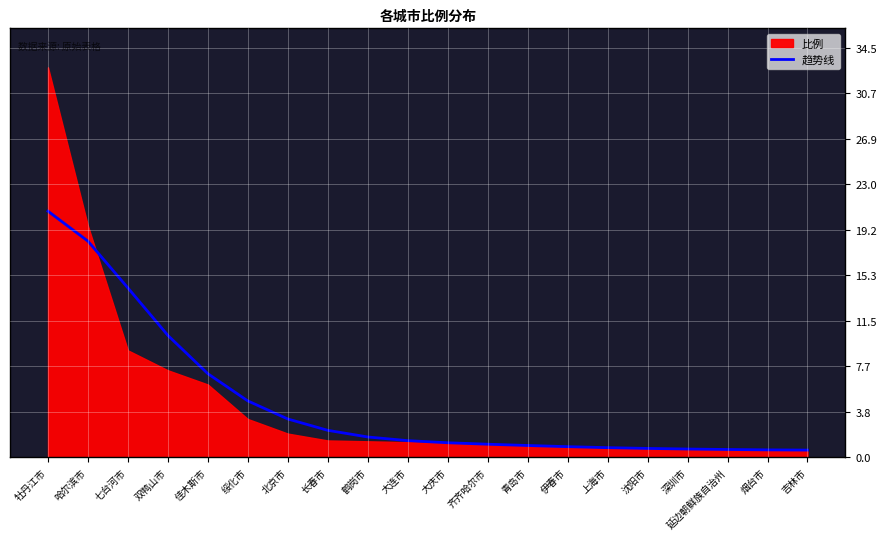

Does the chart display data point markers on the line(s)?

No